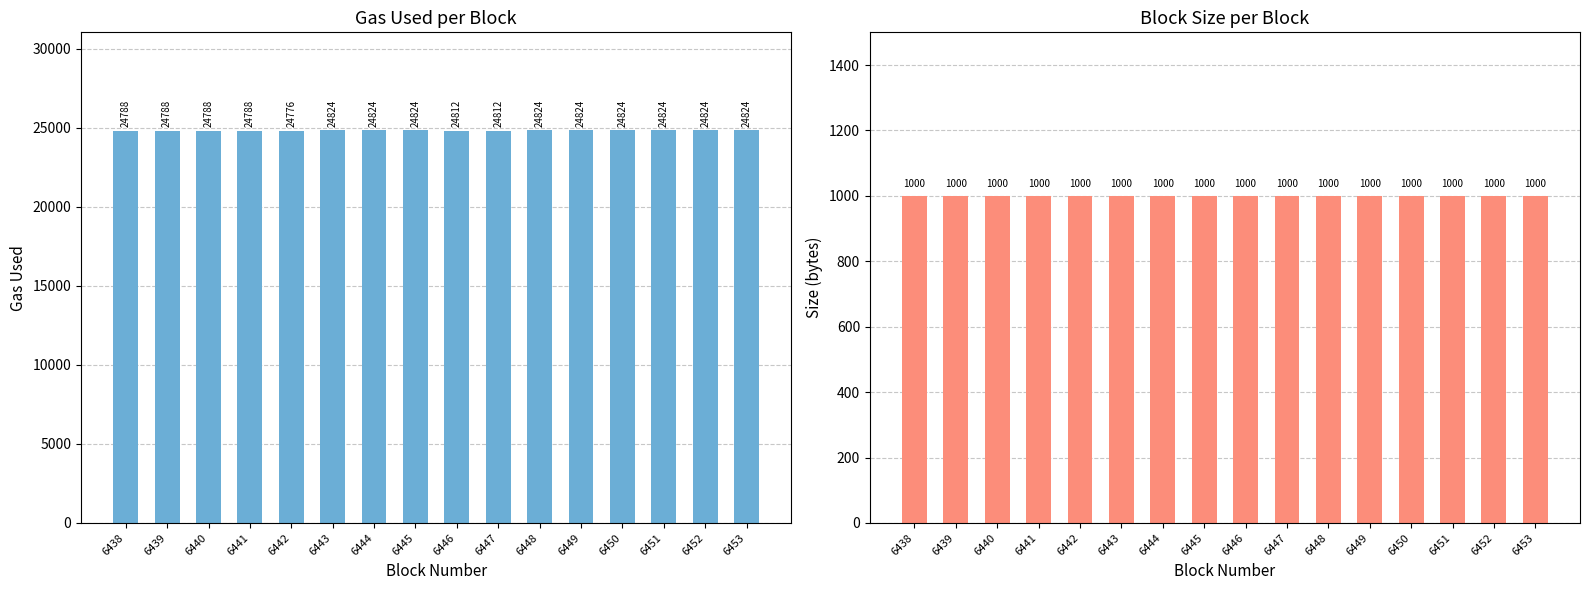

How many gas_used values are between 24788 and 24824?

15